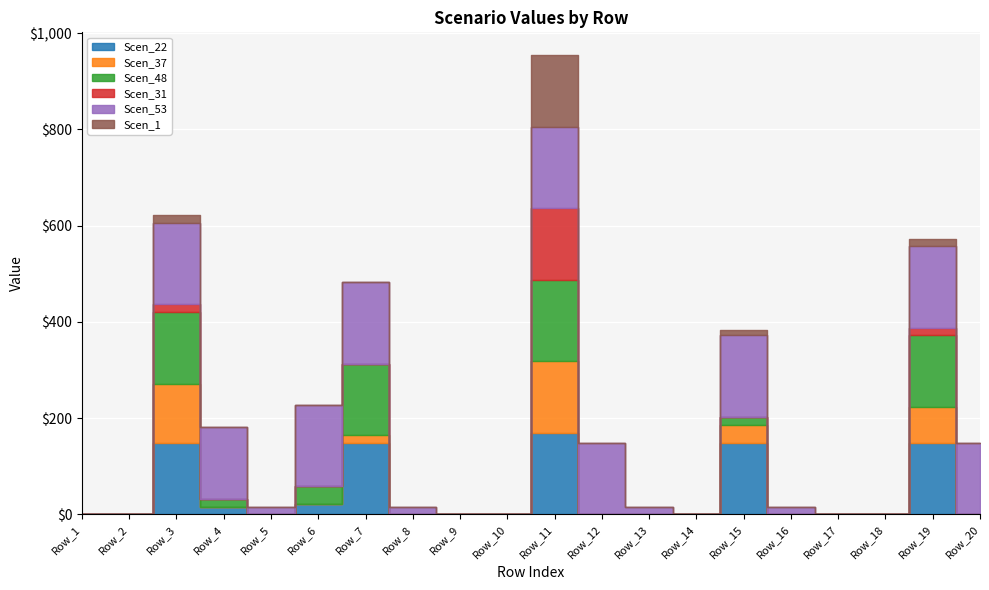

At which category is the sum across all series the highest?

Row_11